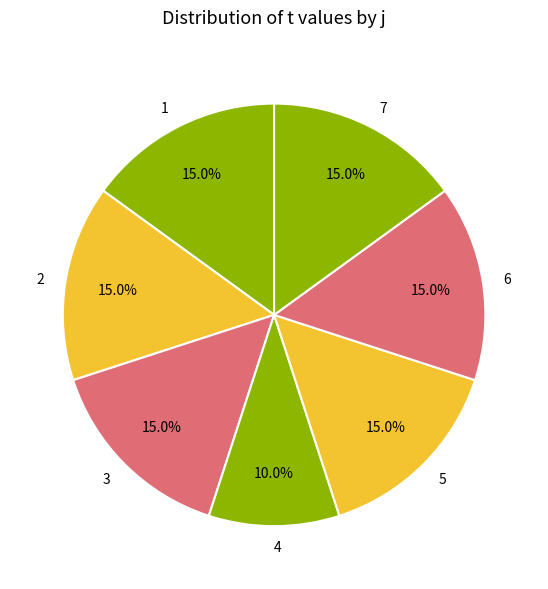

How many segments does this pie chart have?

7